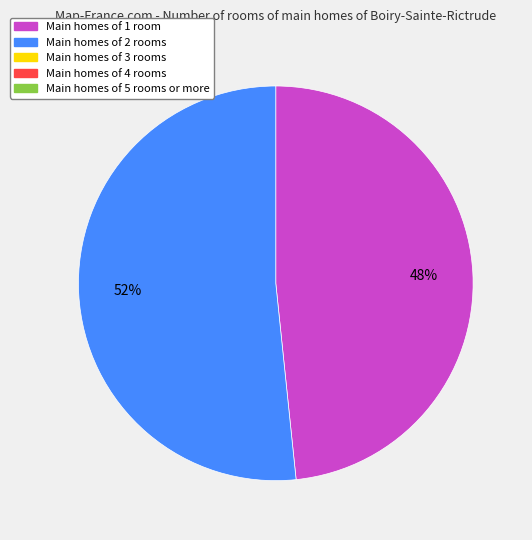

Does any single category account for the majority?

Yes